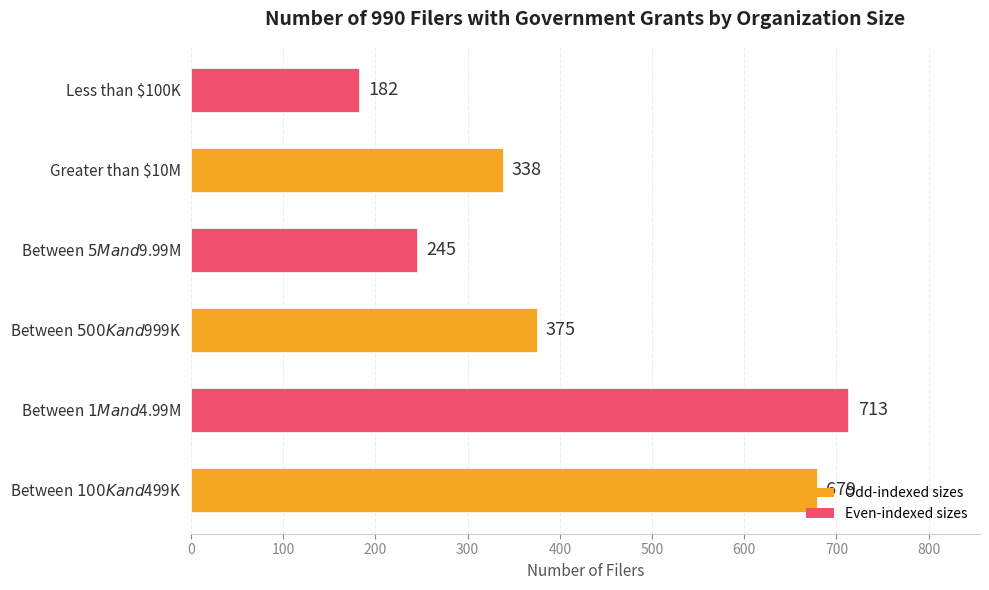

How many bars are there in total?

6